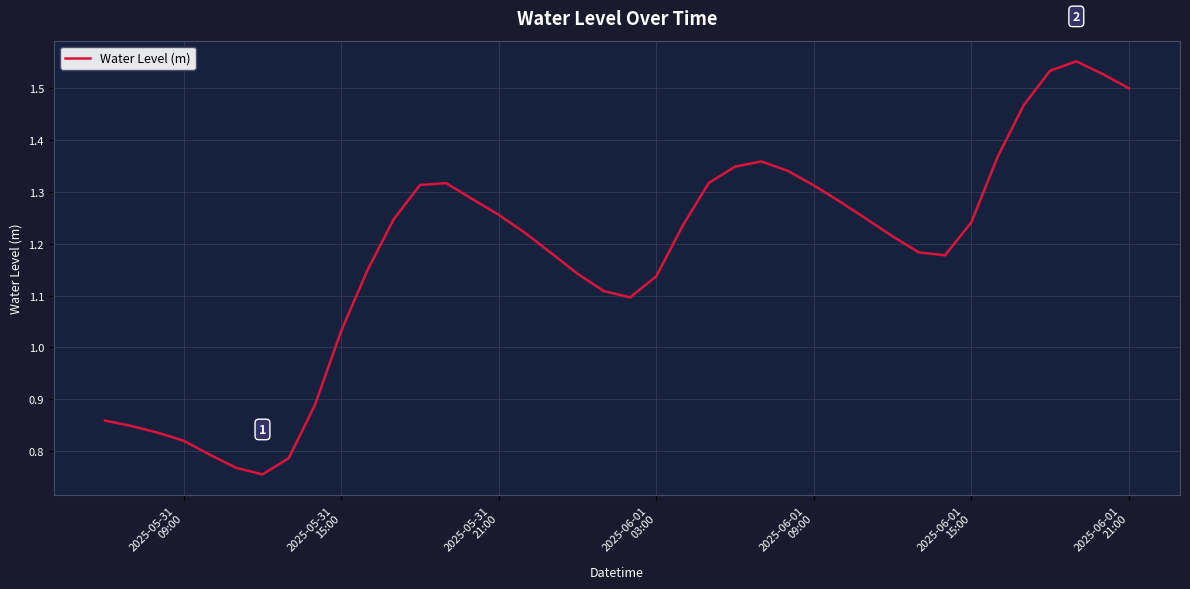

Does the chart display data point markers on the line(s)?

No